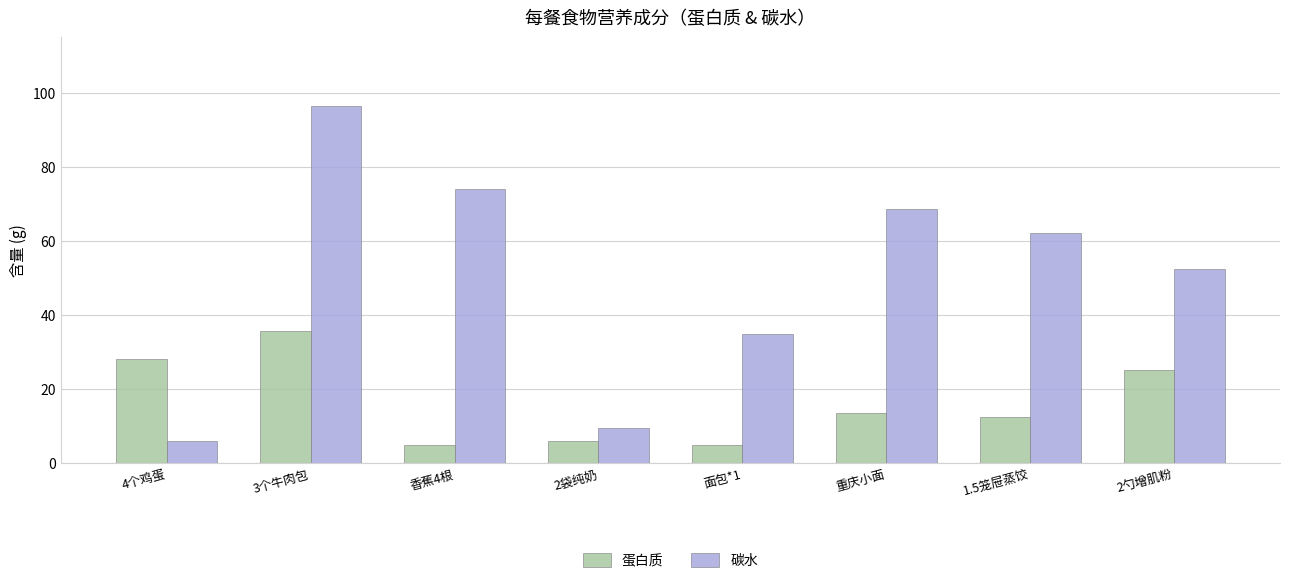

Between 面包*1 and 重庆小面, which series saw the biggest shift?

碳水